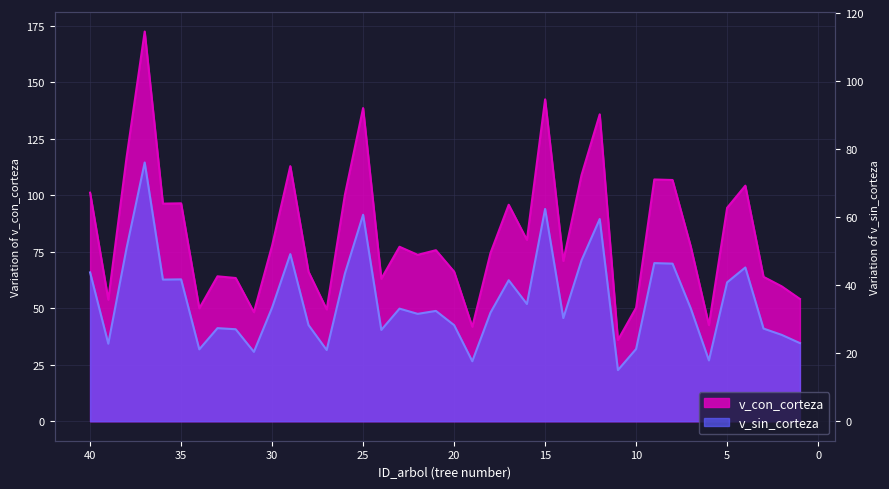

What is the maximum value for v_con_corteza?

172.6